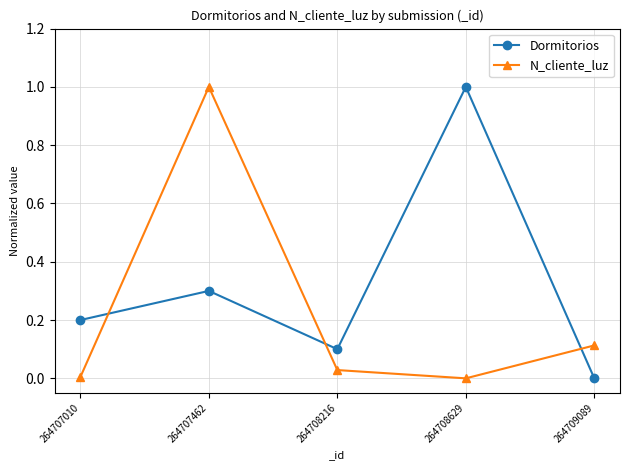

Between 264707010 and 264708629, which series saw the biggest shift?

Dormitorios